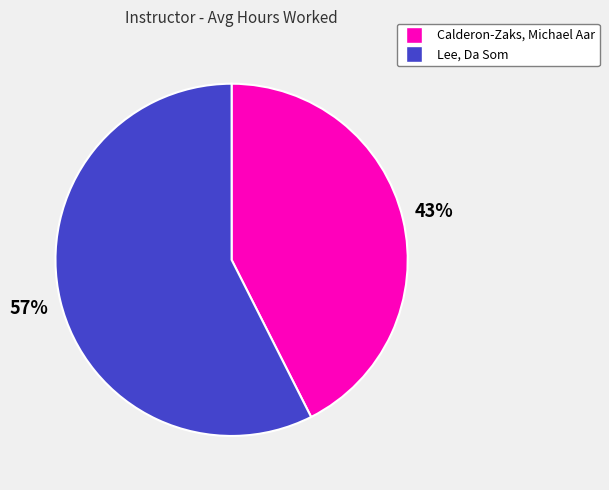

To the nearest percent, what is the average slice percentage?

50%